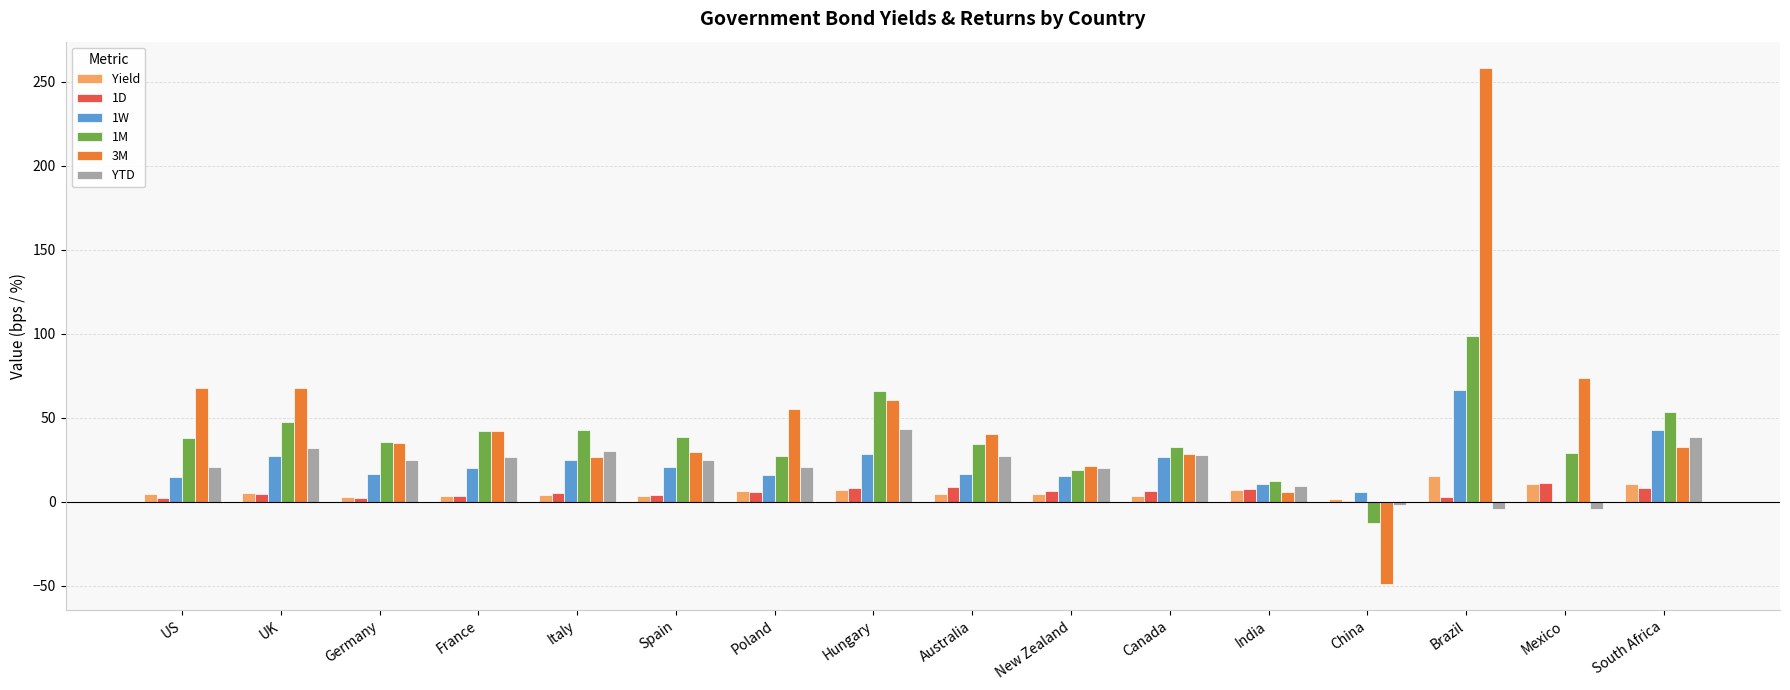

Is the value of YTD at South Africa greater than the value of 1M at New Zealand?

Yes